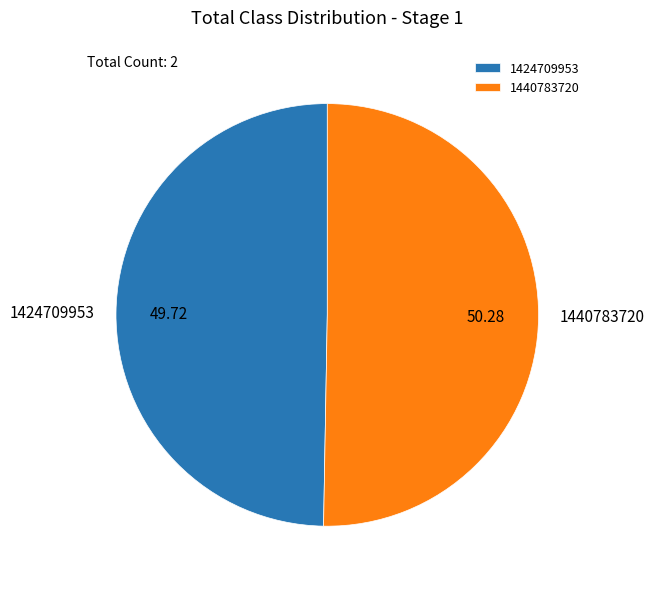

Combined, do 1424709953 and 1440783720 account for over 50%?

Yes